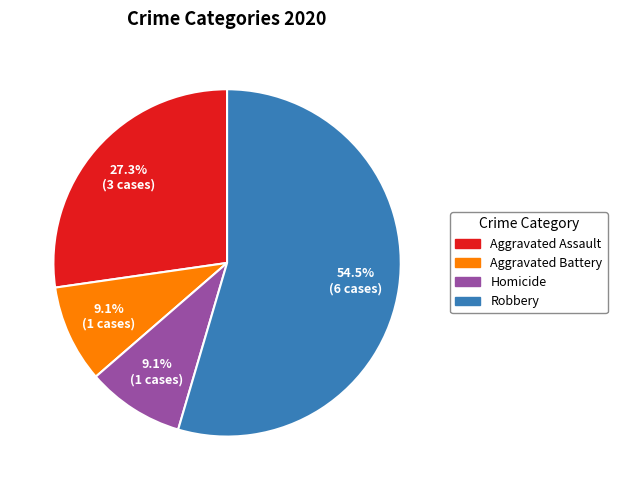

Does any single category account for the majority?

Yes